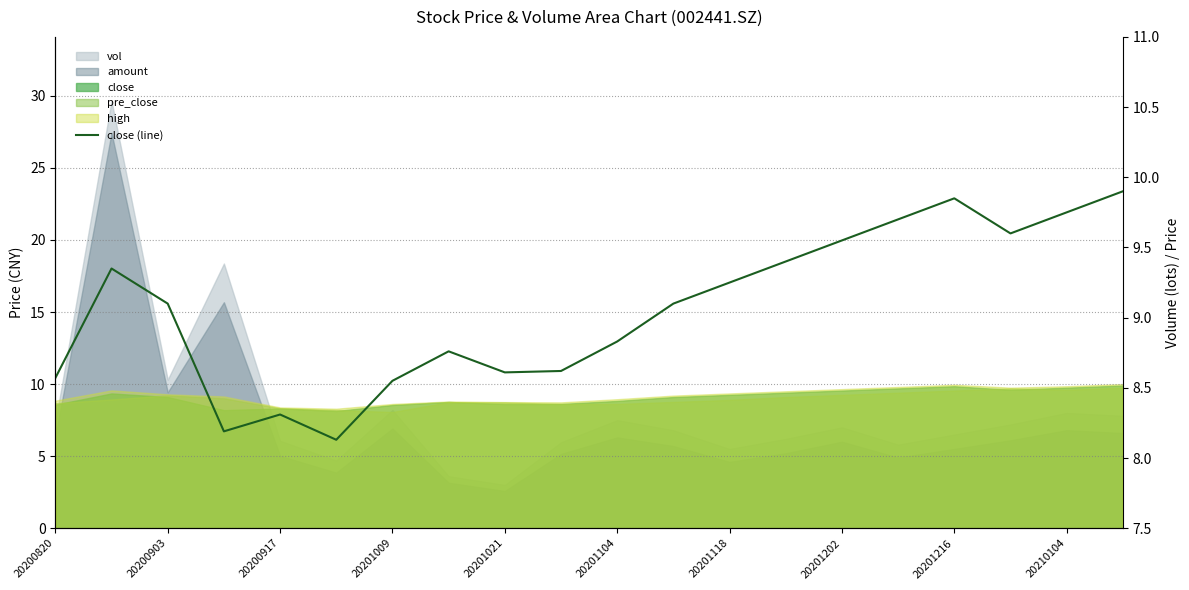

How many data points are above 9?

11